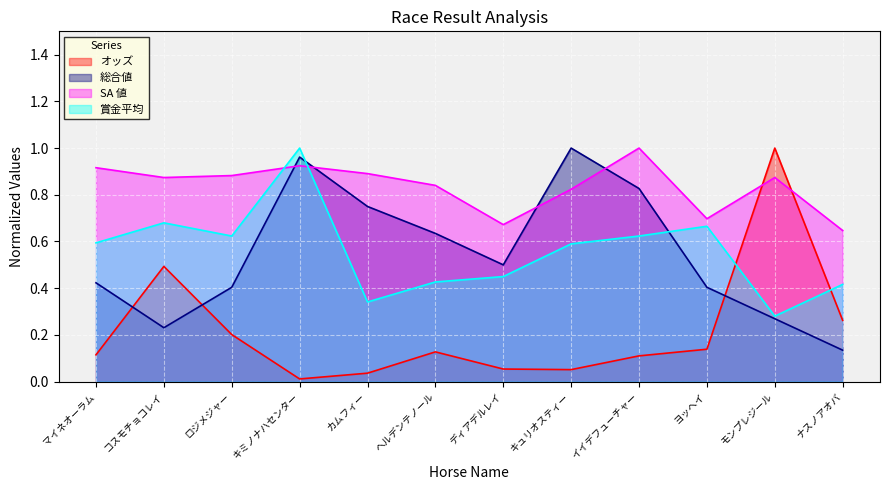

True or false: SA 値 has a value of 0.9 at ロジメジャー.

True